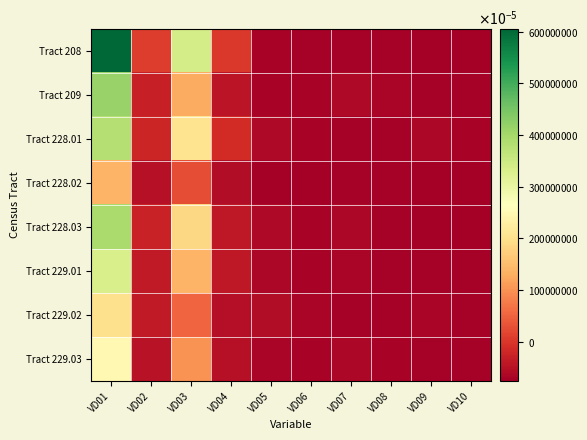

Reading left to right, extract all data points from this chart.

Tract 208: VD01=6048.0	VD02=86.0	VD03=3380.0	VD04=17.0	VD05=-697.0	VD06=-707.0	VD07=-715.0	VD08=-720.0	VD09=-754.0	VD10=-747.0
Tract 209: VD01=4140.0	VD02=-299.0	VD03=1284.0	VD04=-454.0	VD05=-701.0	VD06=-699.0	VD07=-617.0	VD08=-667.0	VD09=-722.0	VD10=-728.0
Tract 228.01: VD01=3793.0	VD02=-204.0	VD03=2034.0	VD04=-143.0	VD05=-621.0	VD06=-691.0	VD07=-711.0	VD08=-716.0	VD09=-652.0	VD10=-702.0
Tract 228.02: VD01=1372.0	VD02=-516.0	VD03=265.0	VD04=-548.0	VD05=-759.0	VD06=-751.0	VD07=-716.0	VD08=-713.0	VD09=-753.0	VD10=-745.0
Tract 228.03: VD01=3933.0	VD02=-261.0	VD03=1872.0	VD04=-392.0	VD05=-614.0	VD06=-689.0	VD07=-646.0	VD08=-709.0	VD09=-747.0	VD10=-743.0
Tract 229.01: VD01=3314.0	VD02=-374.0	VD03=1383.0	VD04=-409.0	VD05=-638.0	VD06=-693.0	VD07=-677.0	VD08=-714.0	VD09=-721.0	VD10=-724.0
Tract 229.02: VD01=2004.0	VD02=-384.0	VD03=541.0	VD04=-522.0	VD05=-569.0	VD06=-666.0	VD07=-713.0	VD08=-709.0	VD09=-677.0	VD10=-712.0
Tract 229.03: VD01=2509.0	VD02=-492.0	VD03=1009.0	VD04=-503.0	VD05=-665.0	VD06=-688.0	VD07=-635.0	VD08=-684.0	VD09=-725.0	VD10=-719.0